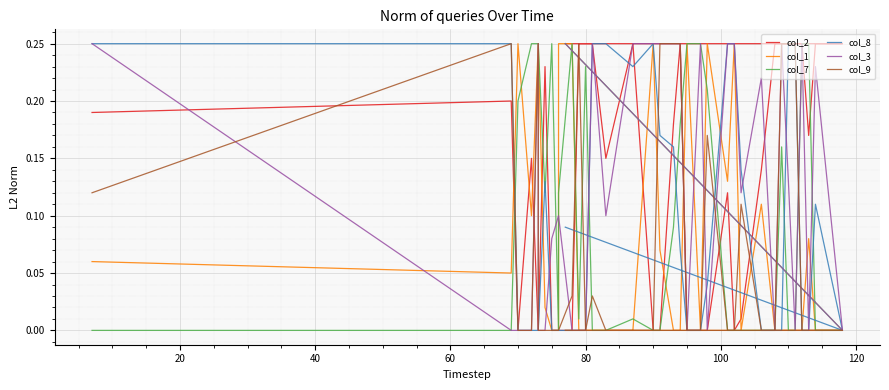

What is the average value of the col_3 series?

0.1